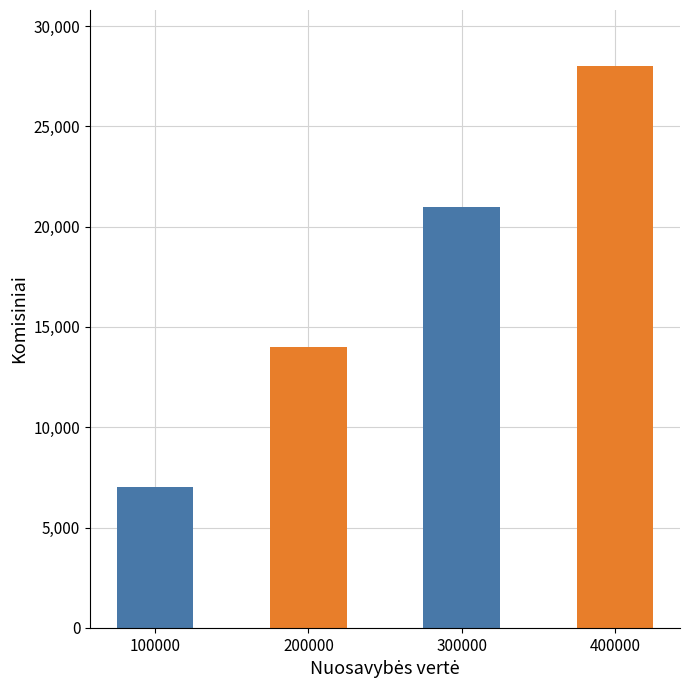

At which label is the value closest to 17500?

200000